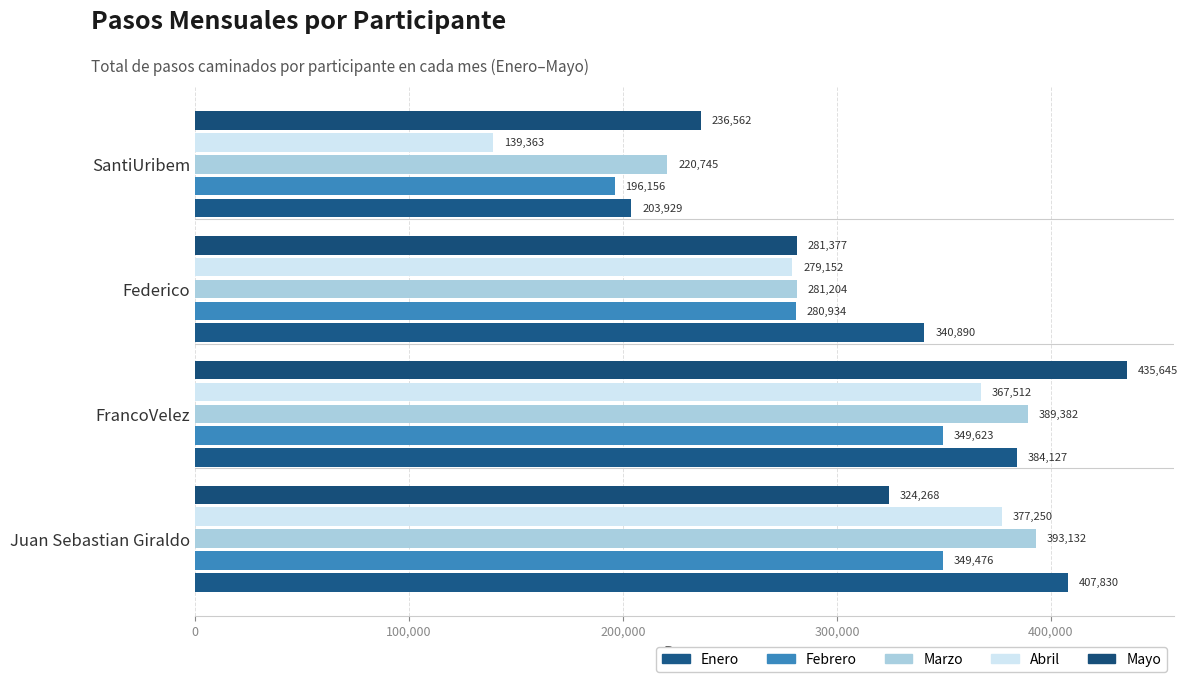

How many data points does each series have?

4